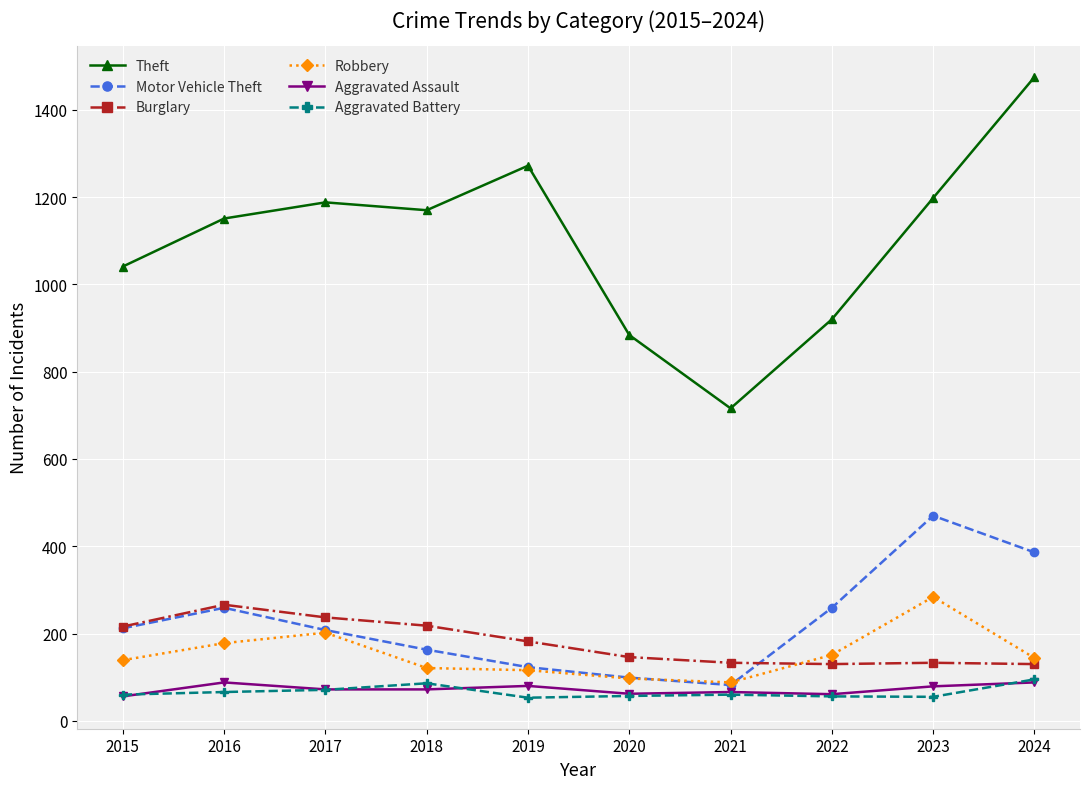

True or false: Motor Vehicle Theft and Aggravated Assault intersect in this chart.

False